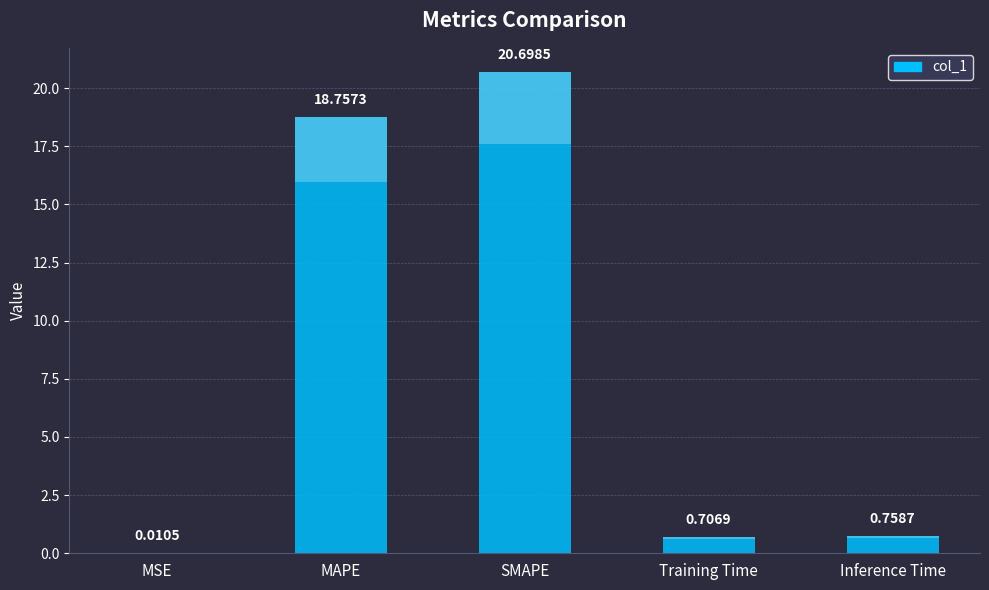

What is the difference between the second highest and minimum values?

18.7